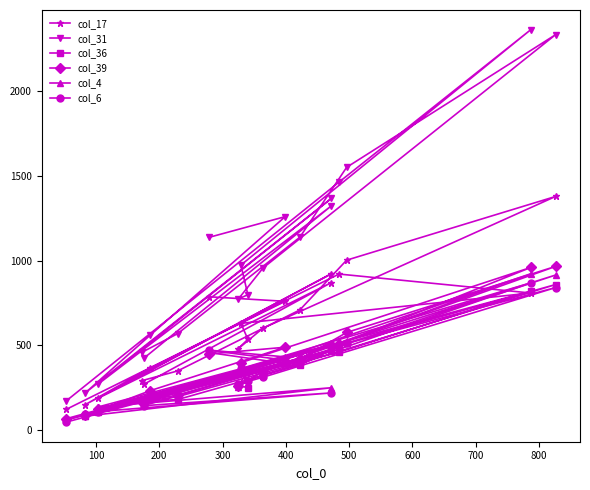

Which series has the widest spread of values?

col_31